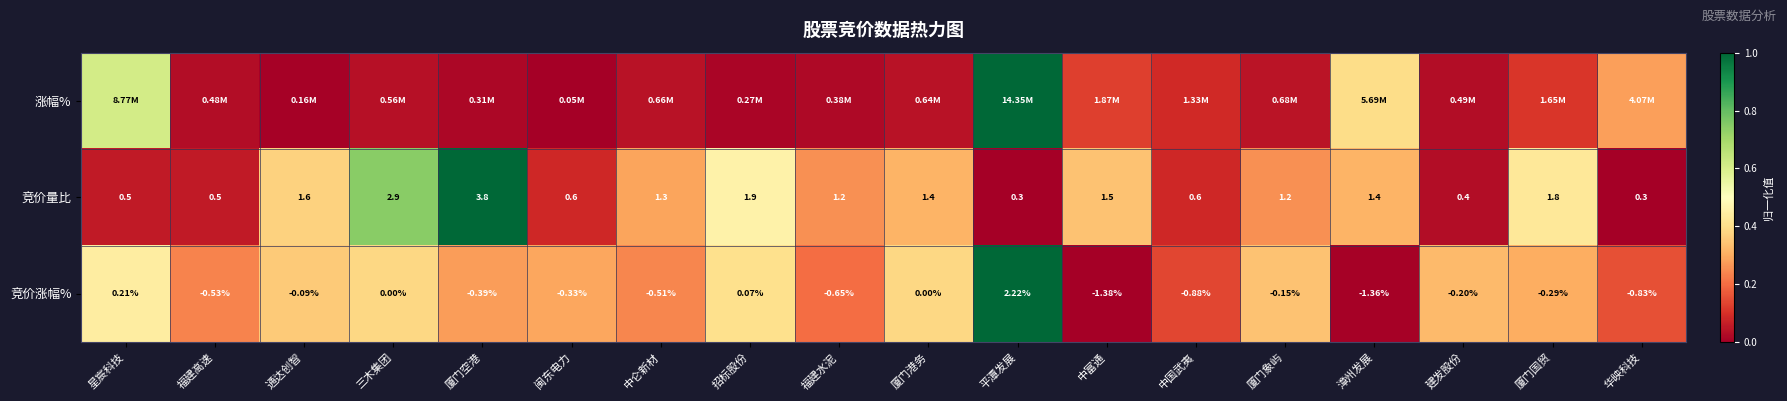

How many values in the 竞价量比 series exceed 1?

11